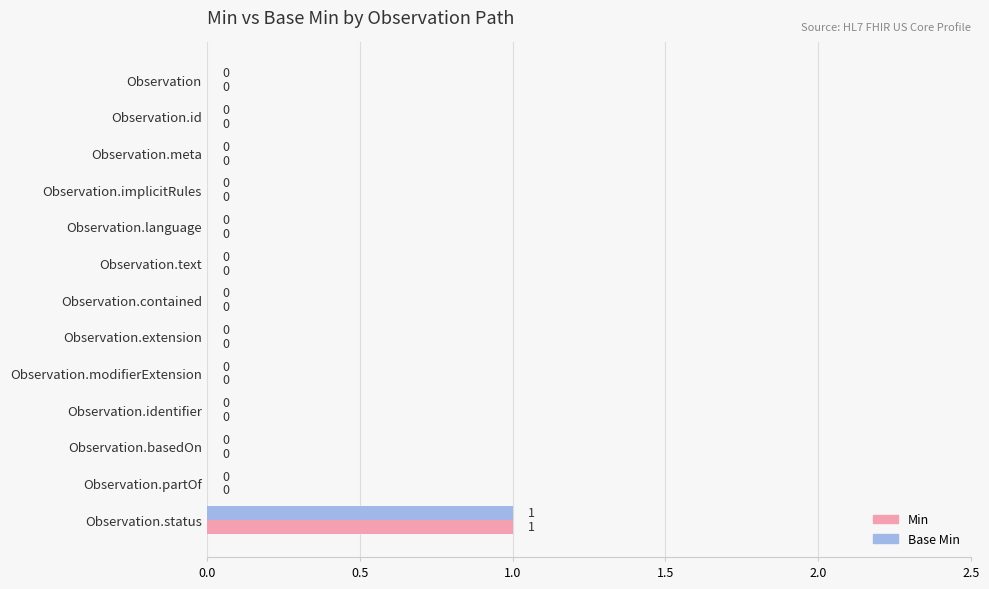

How many Min values are between 0 and 1?

13